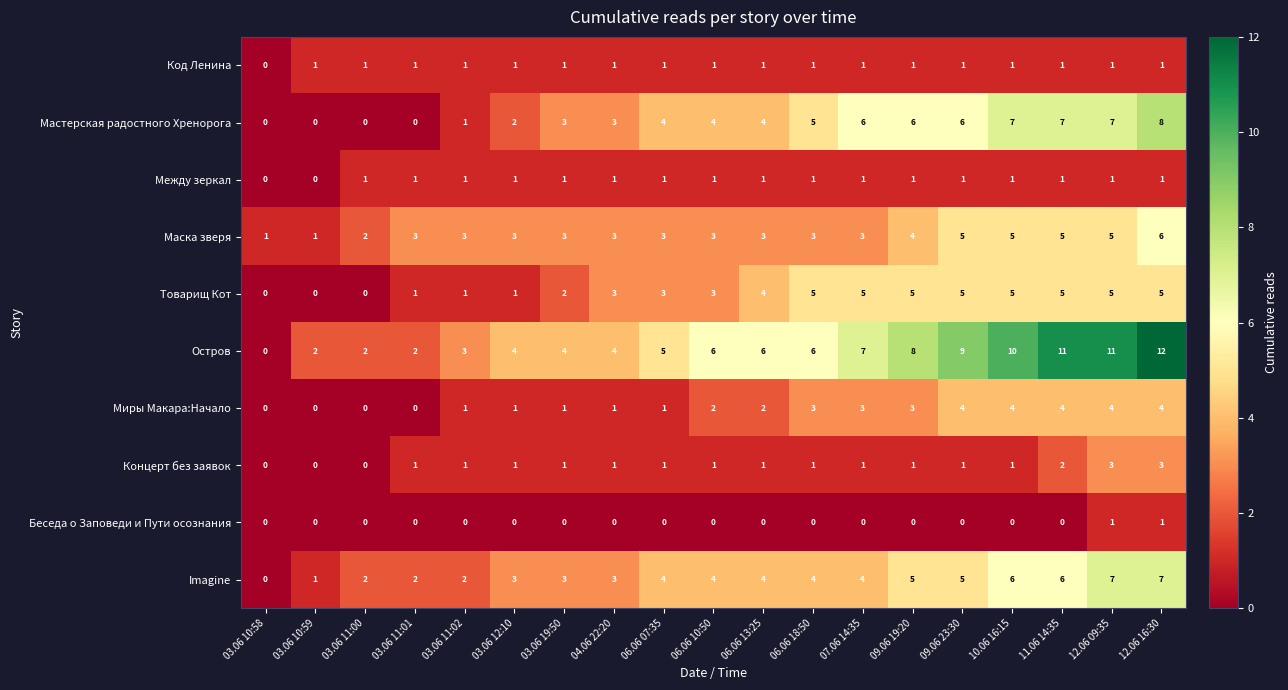

Which category has the highest value in the Мастерская радостного Хренорога series?

12.06 16:30